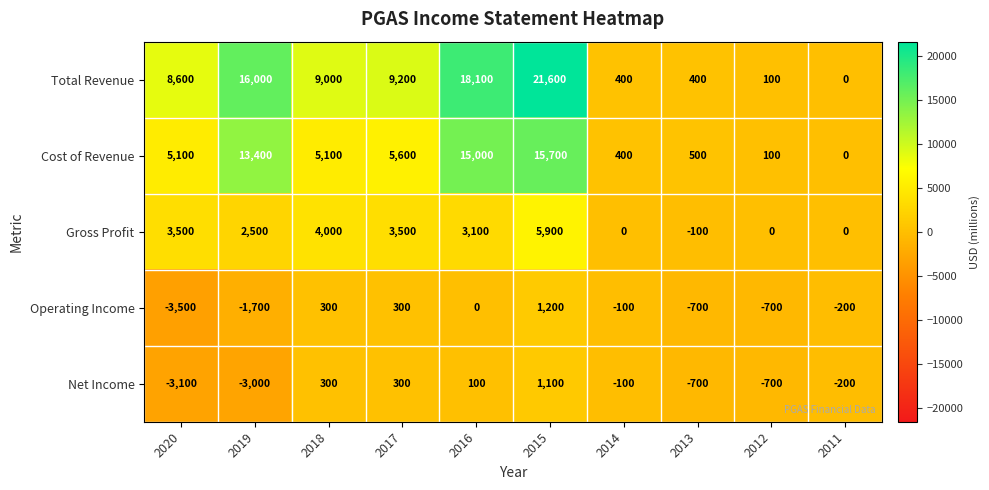

How many values in the Operating Income series exceed -100?

4